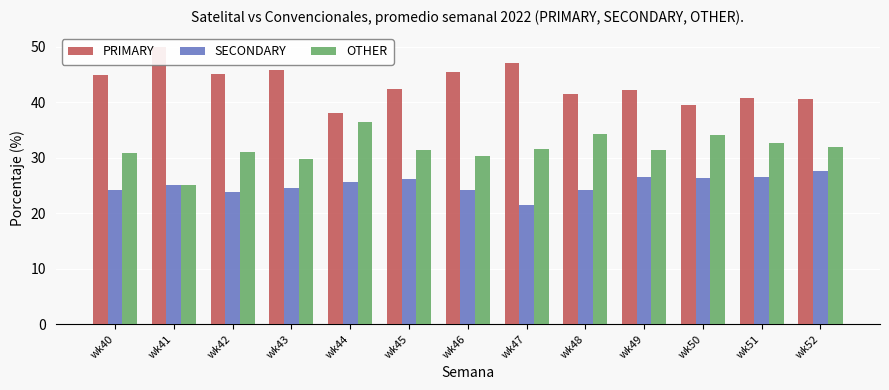

What is the difference between the highest and lowest values at wk48?

17.2